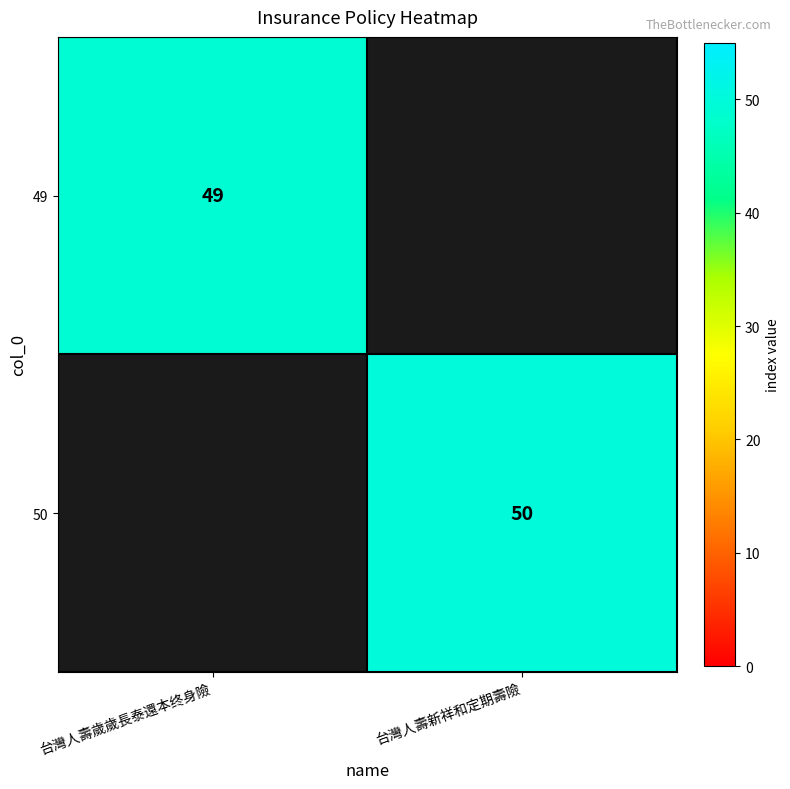

The 50 series shows 50 at 台灣人壽新祥和定期壽險. True or false?

True